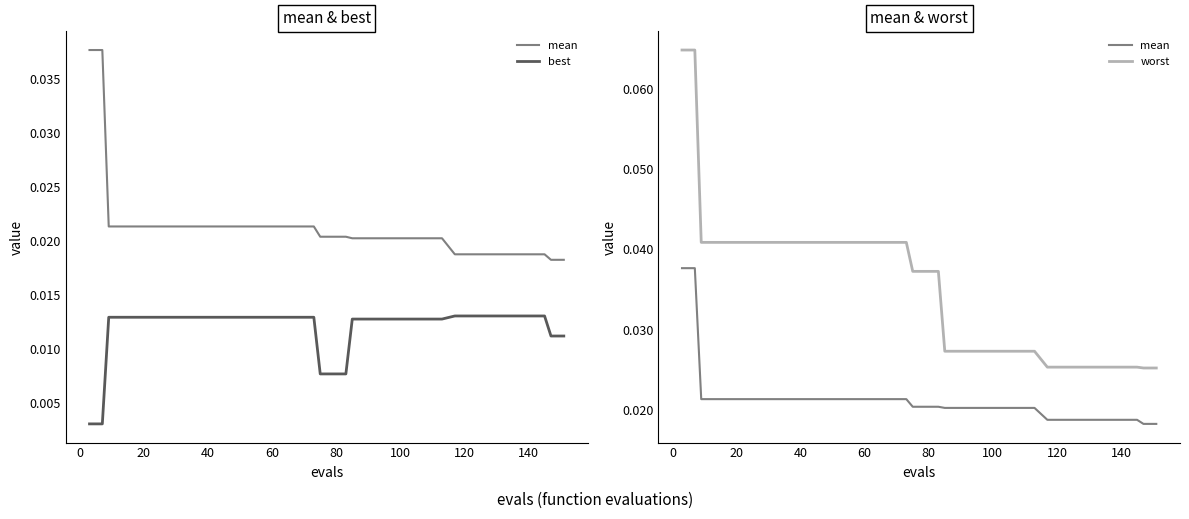

Reading left to right, extract all data points from this chart.

mean: 0.0	0.0	0.0	0.0	0.0	0.0	0.0	0.0	0.0	0.0	0.0	0.0	0.0	0.0	0.0	0.0	0.0	0.0	0.0	0.0	0.0	0.0	0.0	0.0	0.0	0.0	0.0	0.0	0.0	0.0	0.0	0.0	0.0	0.0	0.0	0.0	0.0	0.0	0.0	0.0
best: 0.0	0.0	0.0	0.0	0.0	0.0	0.0	0.0	0.0	0.0	0.0	0.0	0.0	0.0	0.0	0.0	0.0	0.0	0.0	0.0	0.0	0.0	0.0	0.0	0.0	0.0	0.0	0.0	0.0	0.0	0.0	0.0	0.0	0.0	0.0	0.0	0.0	0.0	0.0	0.0
worst: 0.1	0.1	0.0	0.0	0.0	0.0	0.0	0.0	0.0	0.0	0.0	0.0	0.0	0.0	0.0	0.0	0.0	0.0	0.0	0.0	0.0	0.0	0.0	0.0	0.0	0.0	0.0	0.0	0.0	0.0	0.0	0.0	0.0	0.0	0.0	0.0	0.0	0.0	0.0	0.0